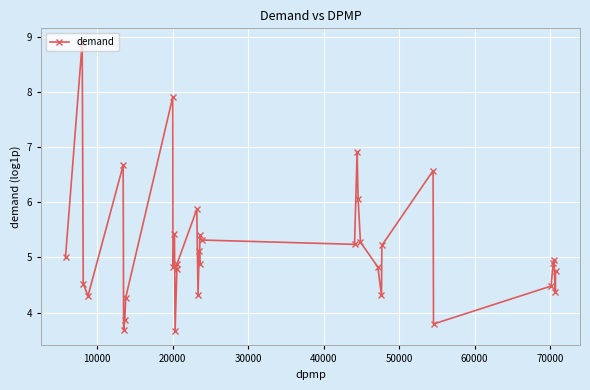

What is the greatest value displayed?

8.9